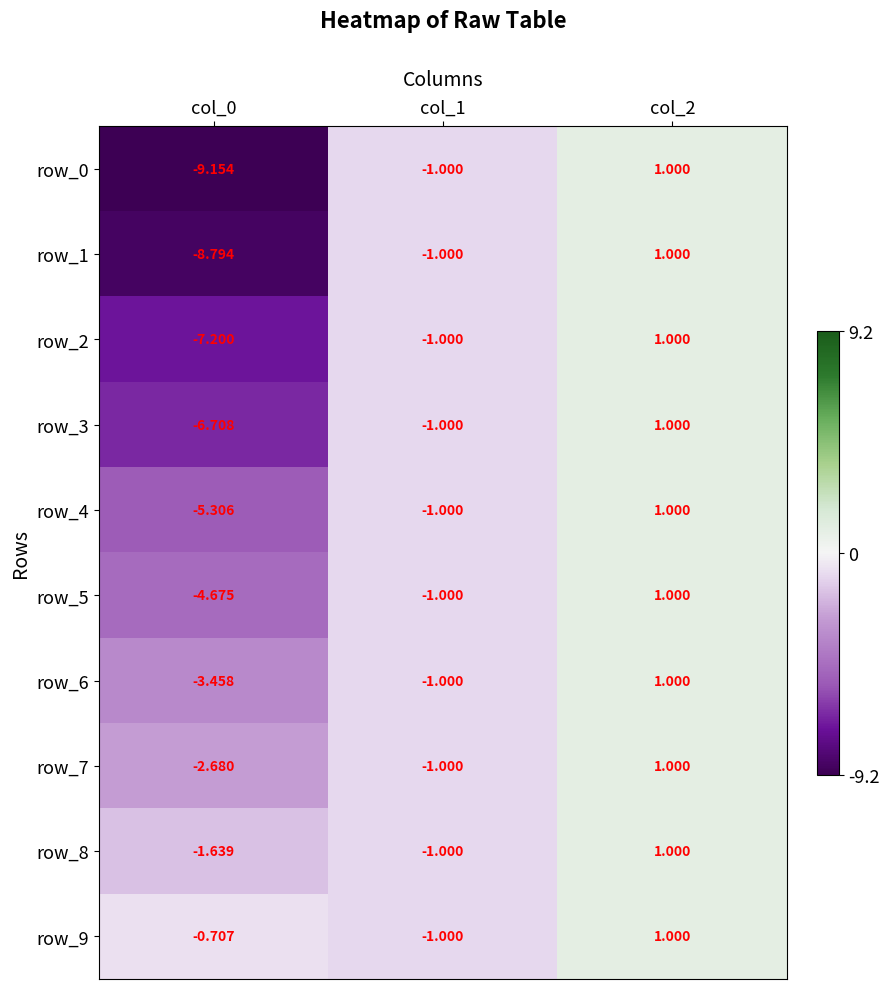

Which category has the lowest value in the row_7 series?

col_0